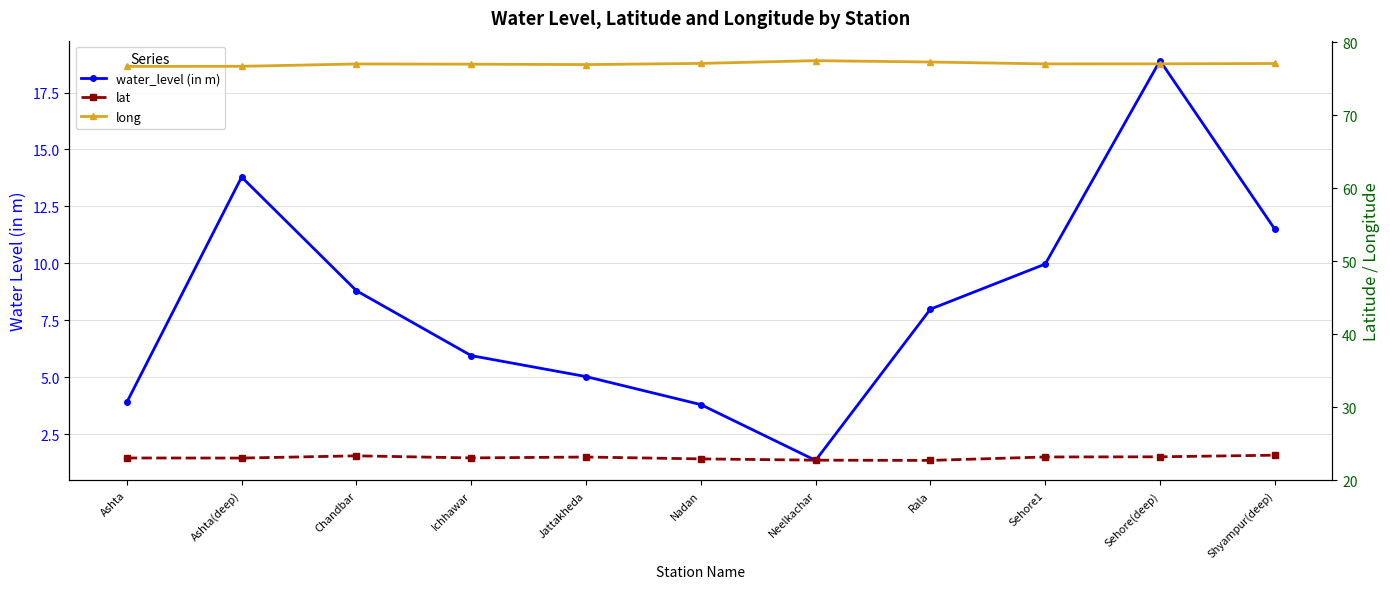

True or false: long and lat cross at least once.

False